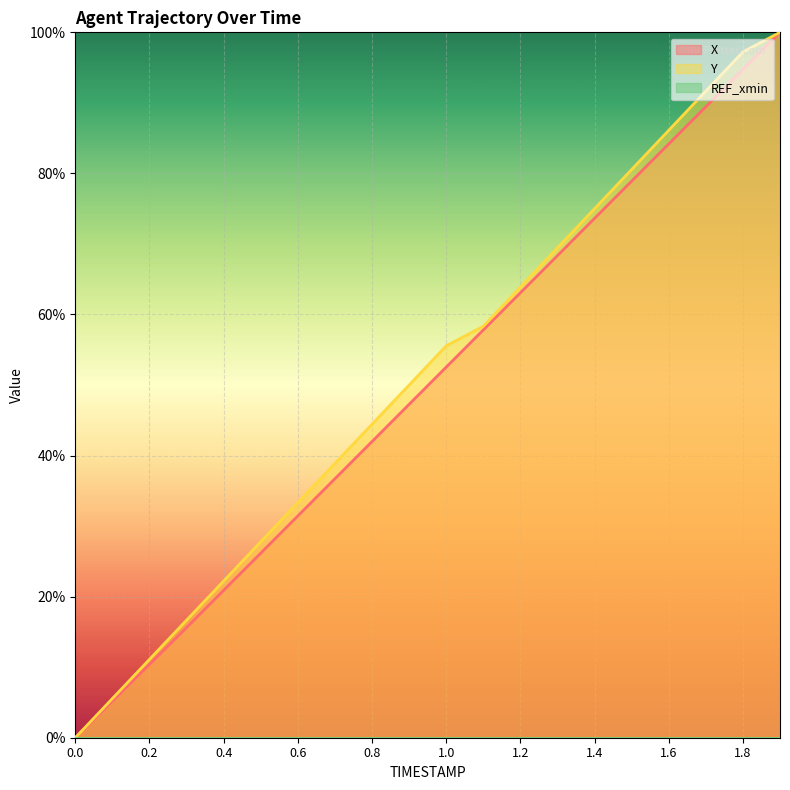

True or false: Y has a value of 0.4 at 0.7.

True